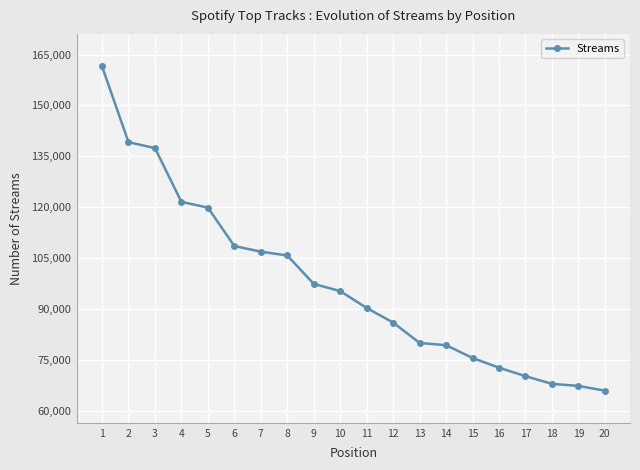

True or false: the data shows 95262 at 10.

True